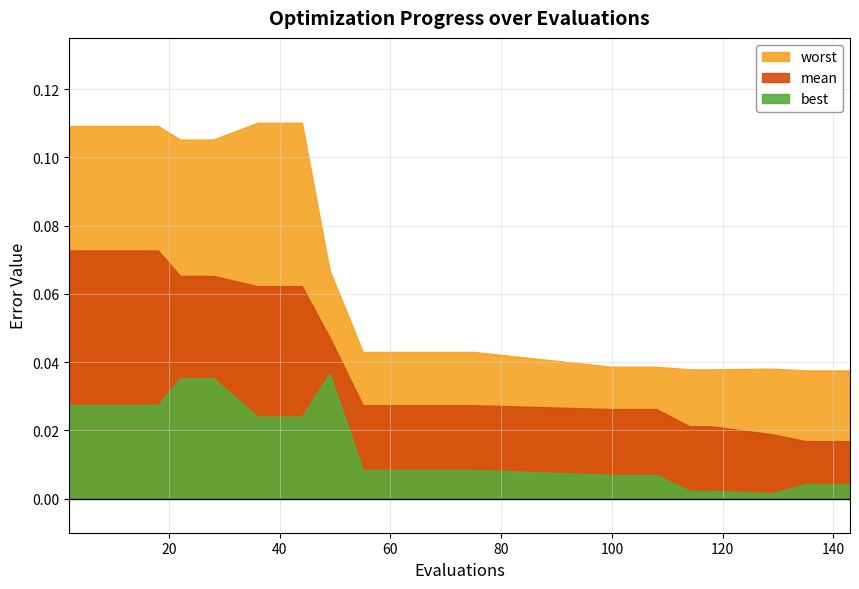

Which category has the lowest value across all series?

129